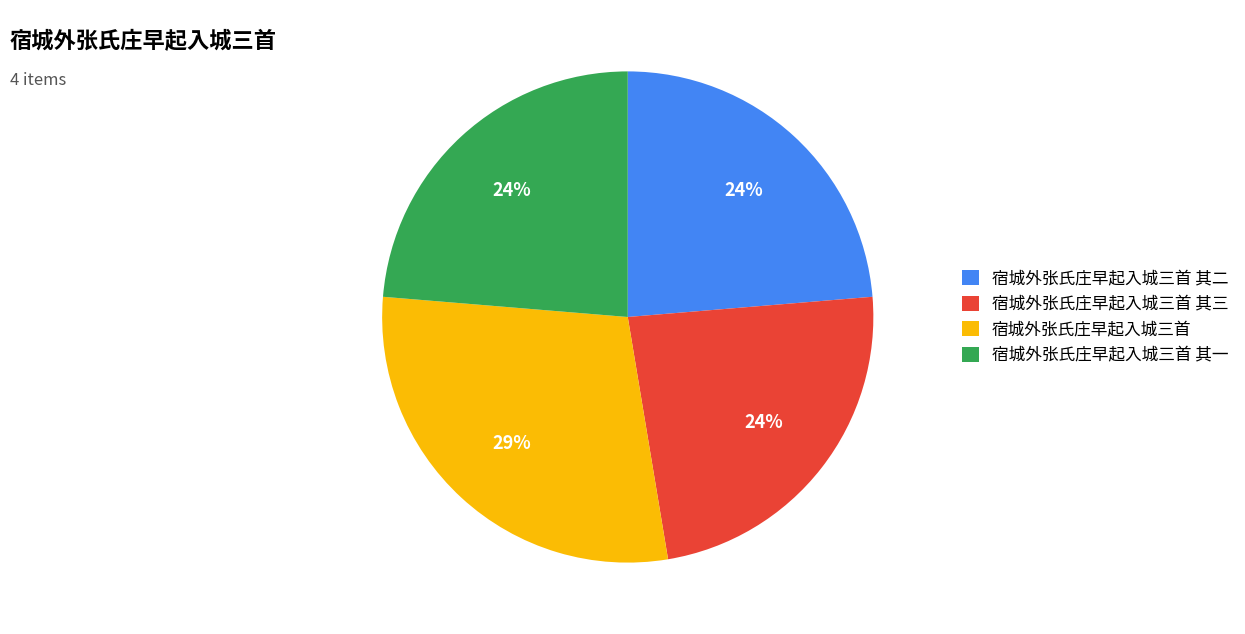

To the nearest percent, what is the difference between the 宿城外张氏庄早起入城三首 其二 and 宿城外张氏庄早起入城三首 slice percentages?

5%